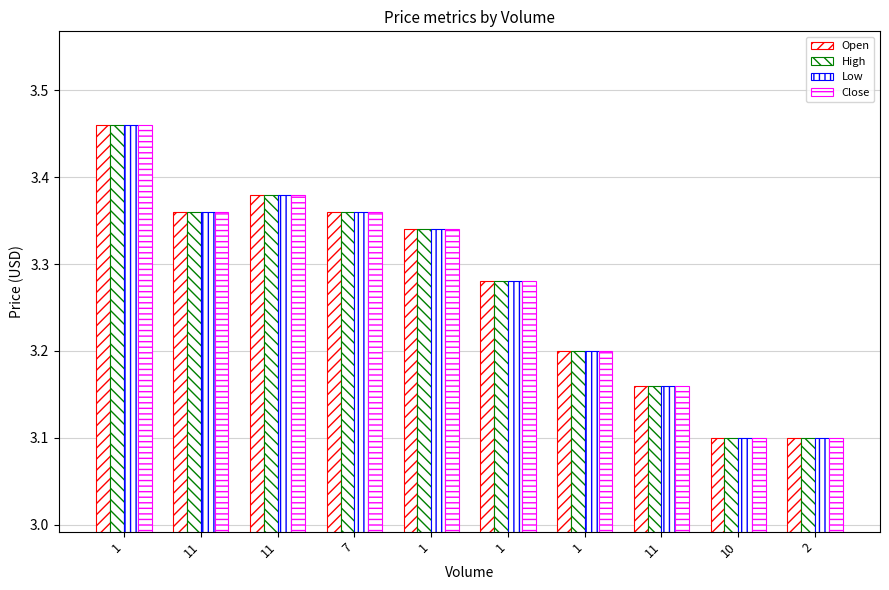

Read the Open value at 11.

3.4